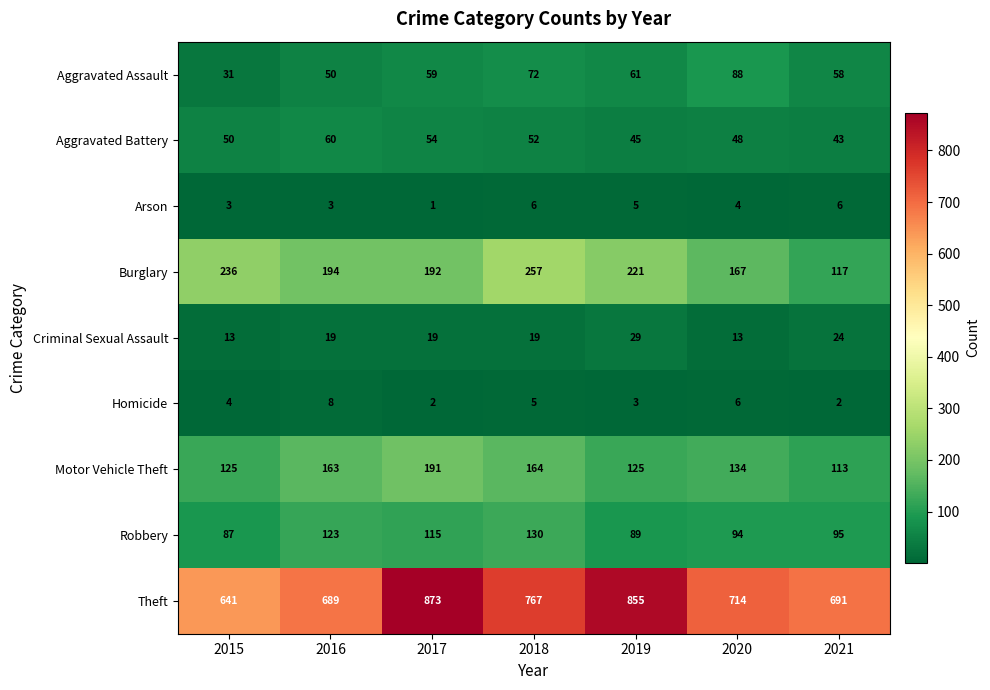

What is the average value of the Arson series?

4